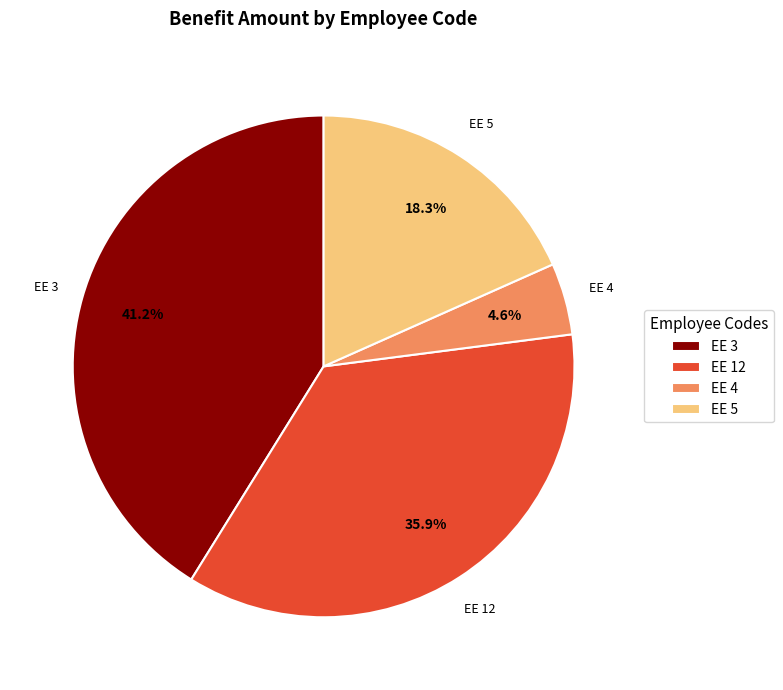

Is there a majority slice in this chart?

No